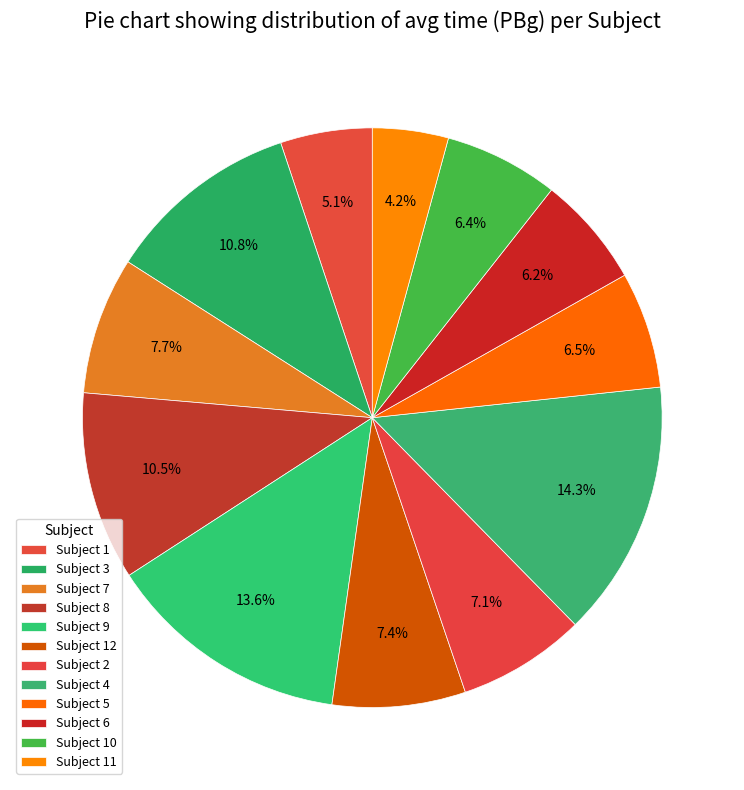

Count the number of slices in the pie.

12